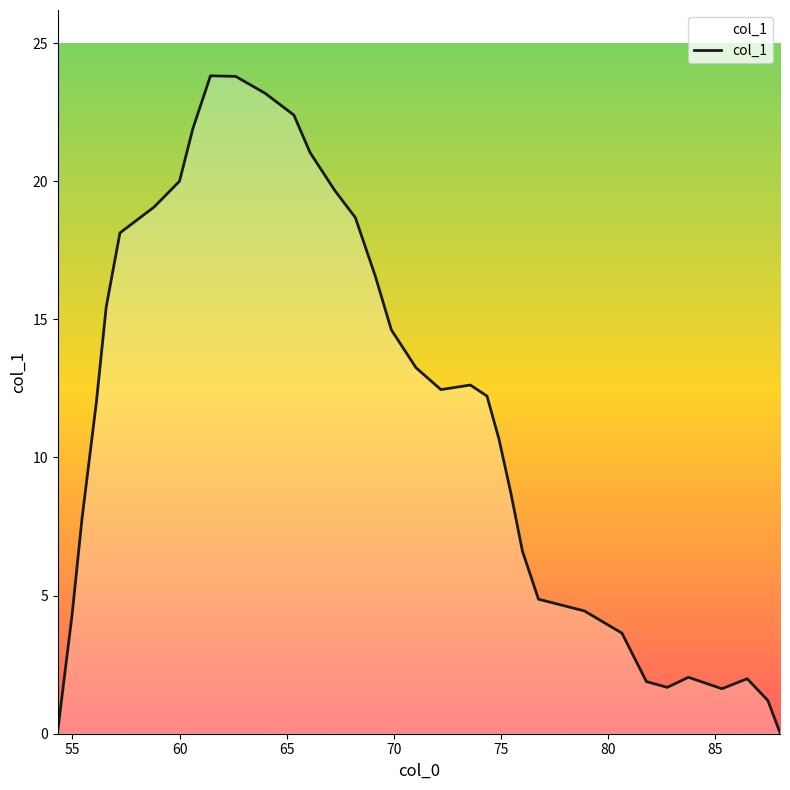

What is the difference between the maximum and minimum values?

23.8